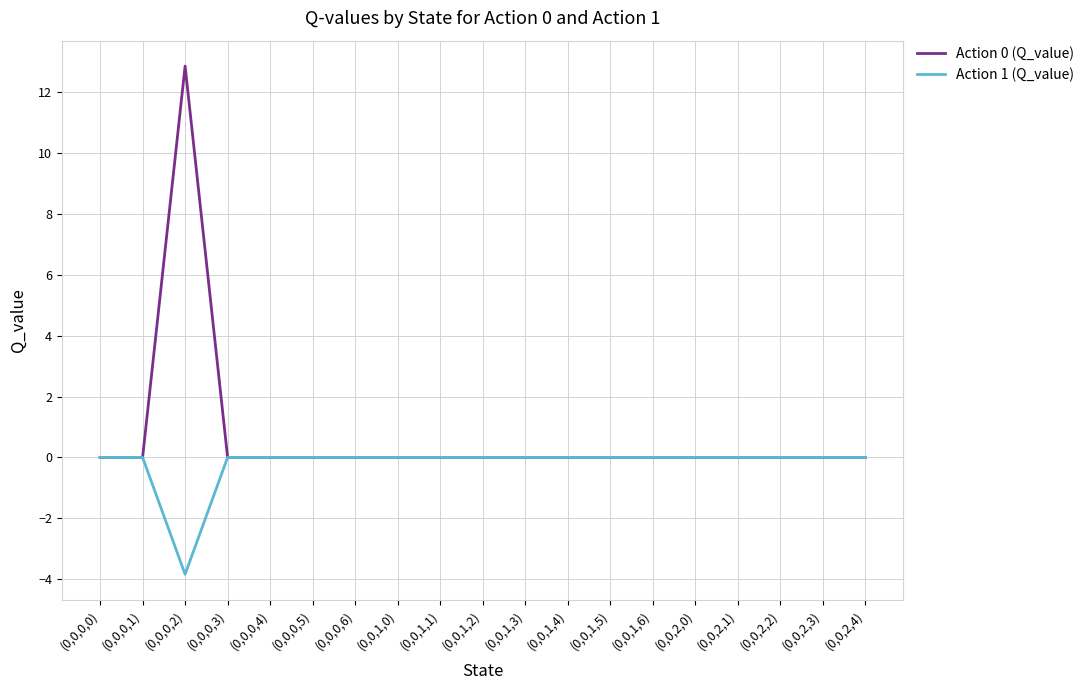

List the series in order of their peak value, highest first.

Action 0 (Q_value), Action 1 (Q_value)